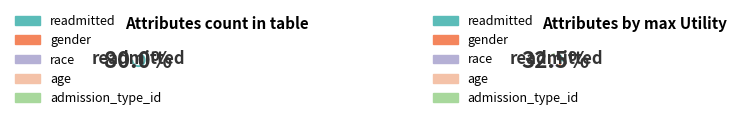

Which slice is the largest?

readmitted